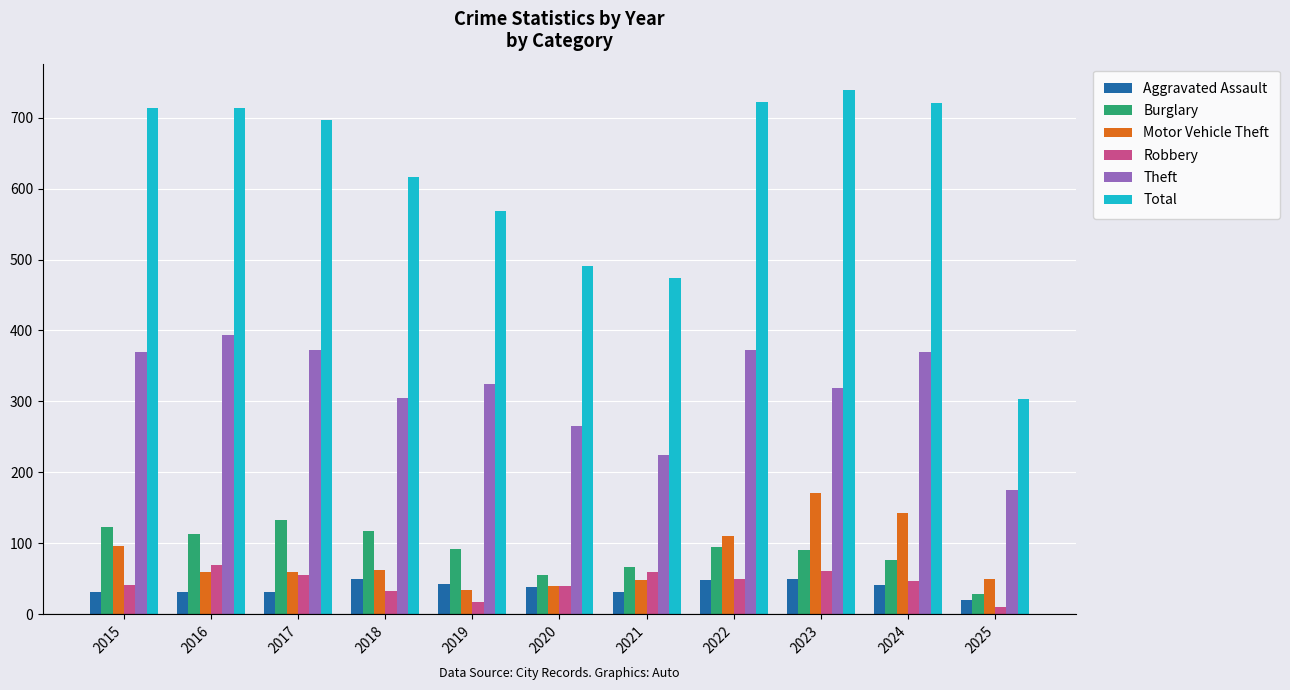

How many values in the Burglary series are below 92?

5